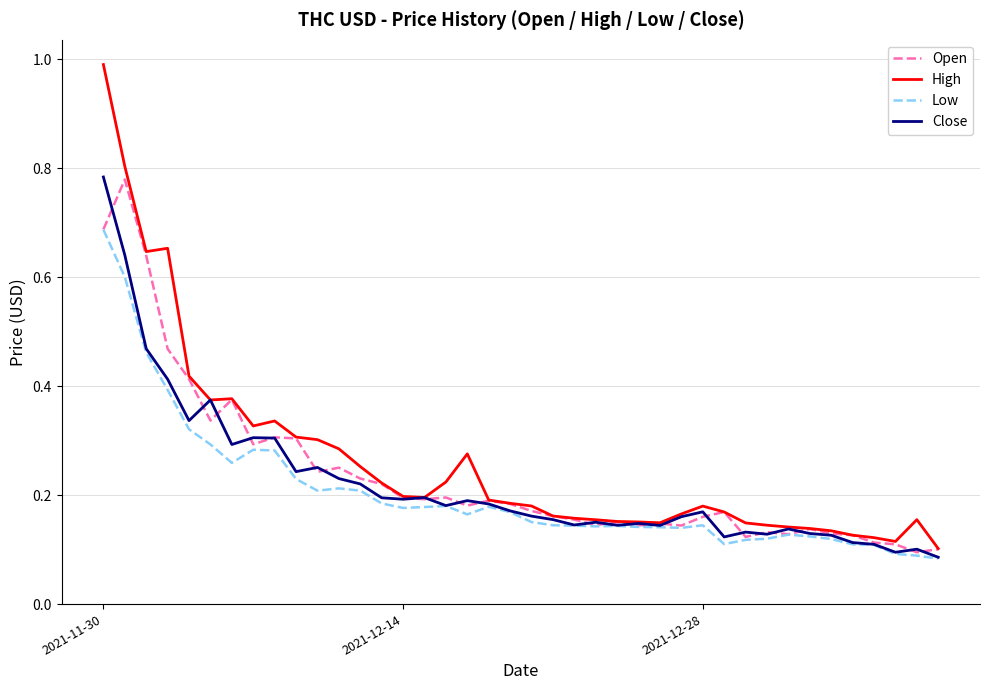

What is the maximum value shown in the chart?

1.0